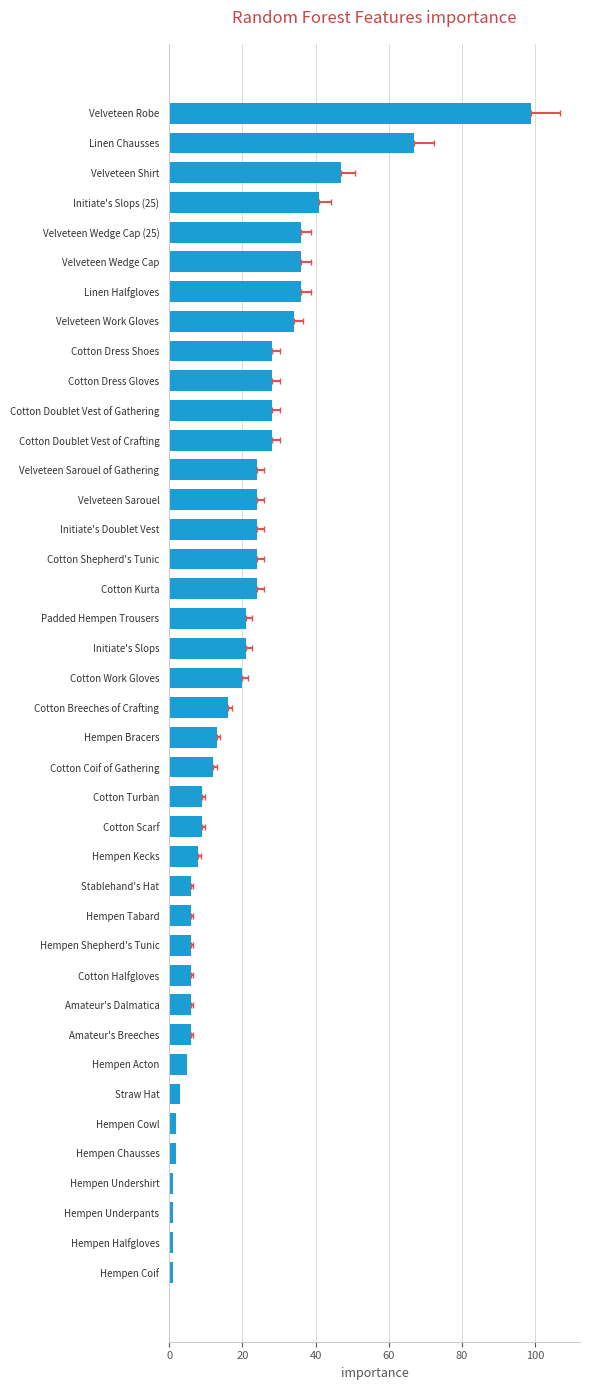

True or false: the data shows 1 at Hempen Coif.

True